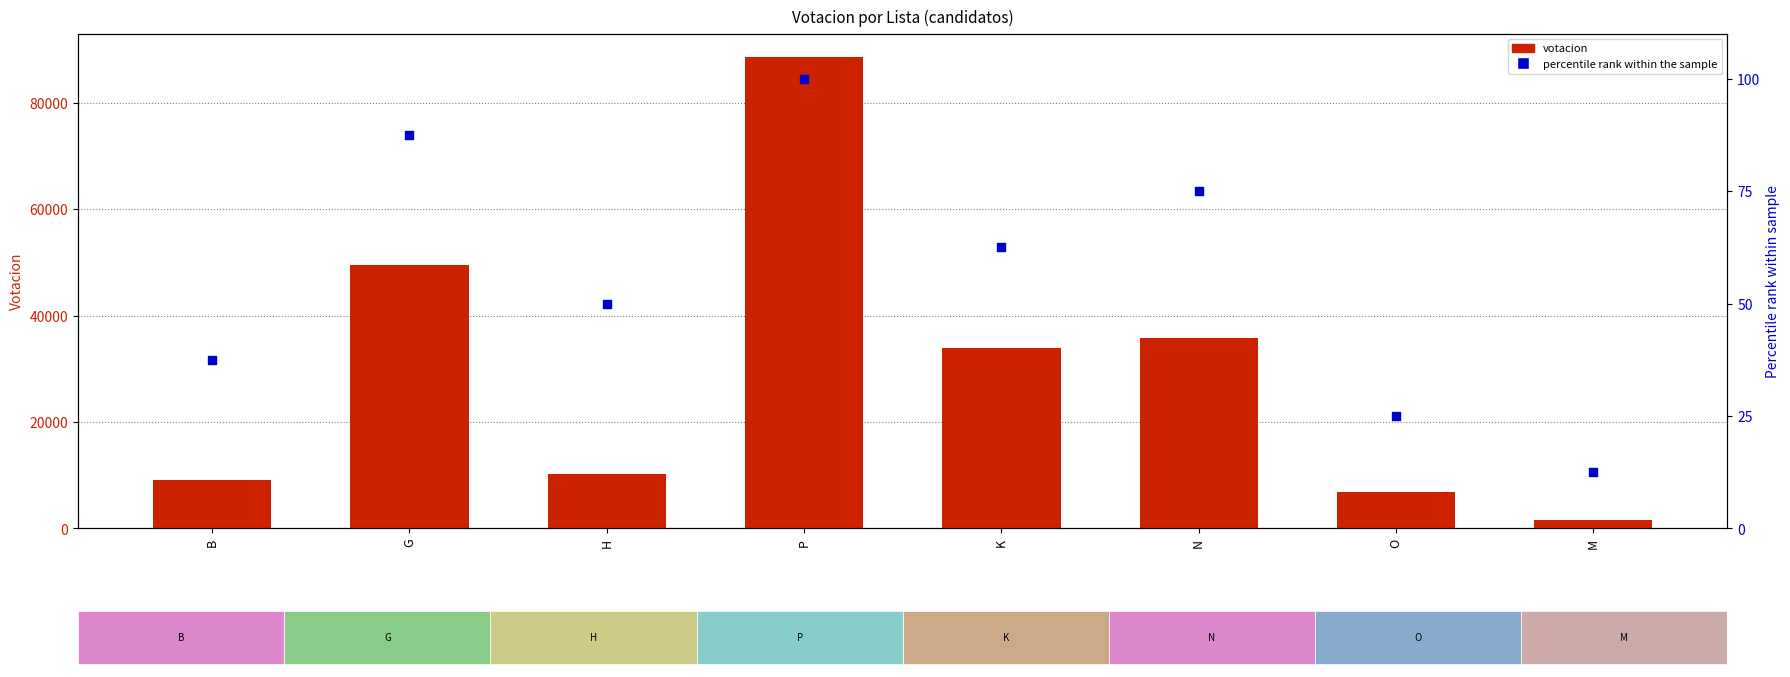

What is the total value across all series at K?

33961.5